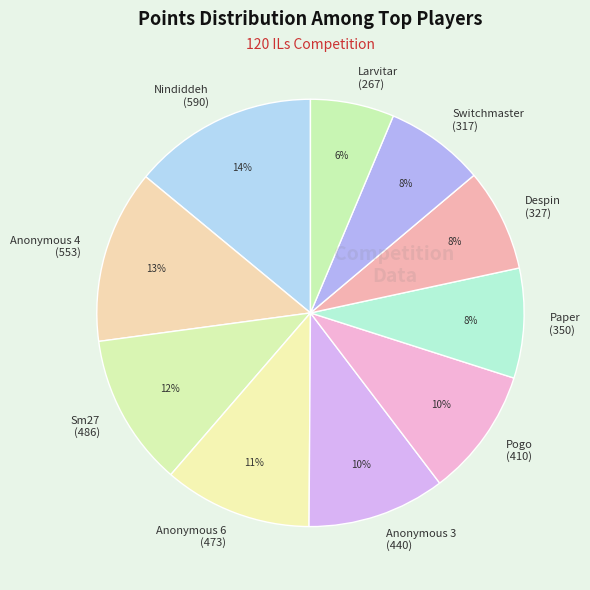

Which category has the biggest portion of the pie?

Nindiddeh